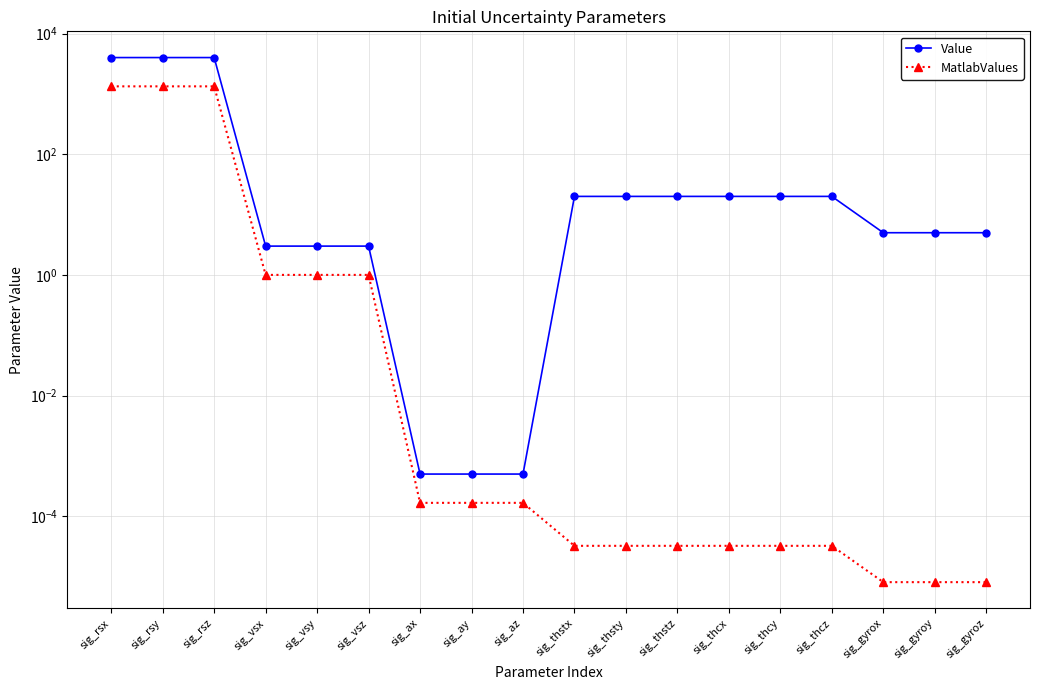

How many distinct data groups are displayed?

2